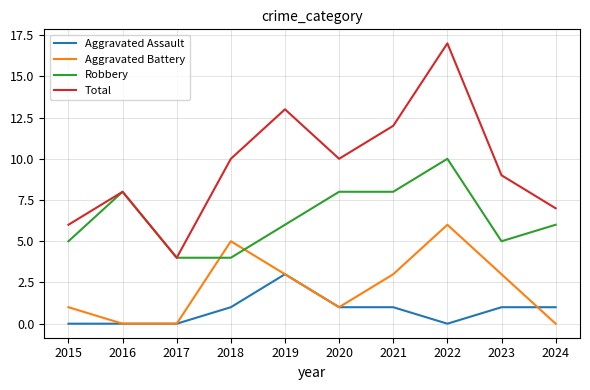

Count the number of data series in this chart.

4